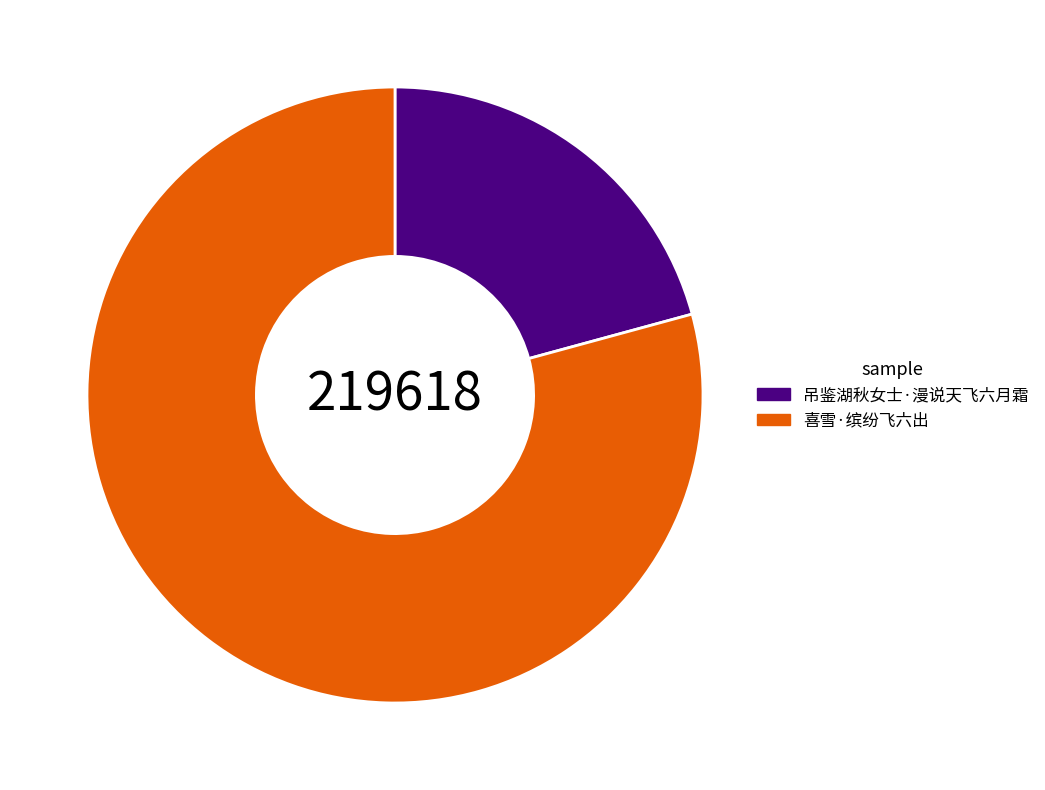

Approximately how many times larger is the value at 喜雪·缤纷飞六出 compared to 吊鉴湖秋女士·漫说天飞六月霜?

3.8